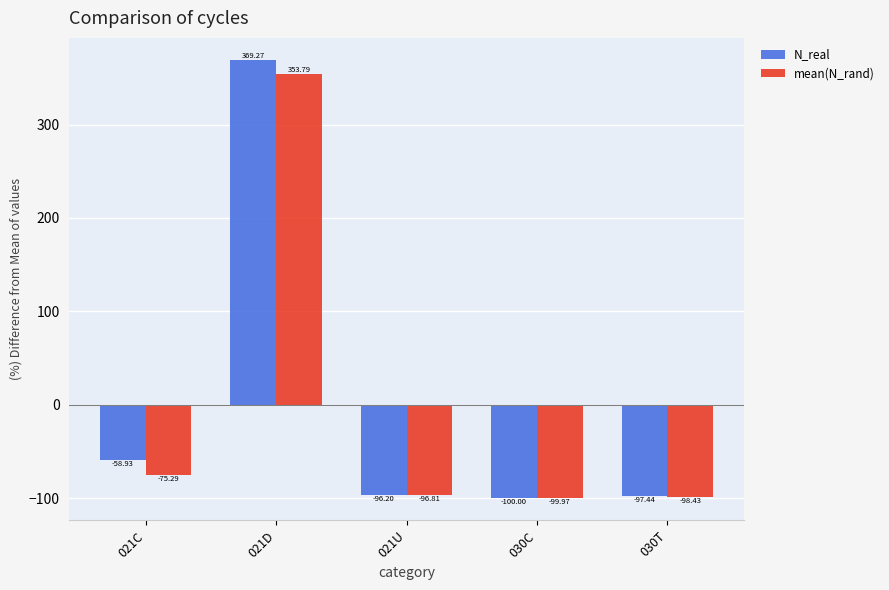

The value of mean(N_rand) at 030C is -160.2. True or false?

False